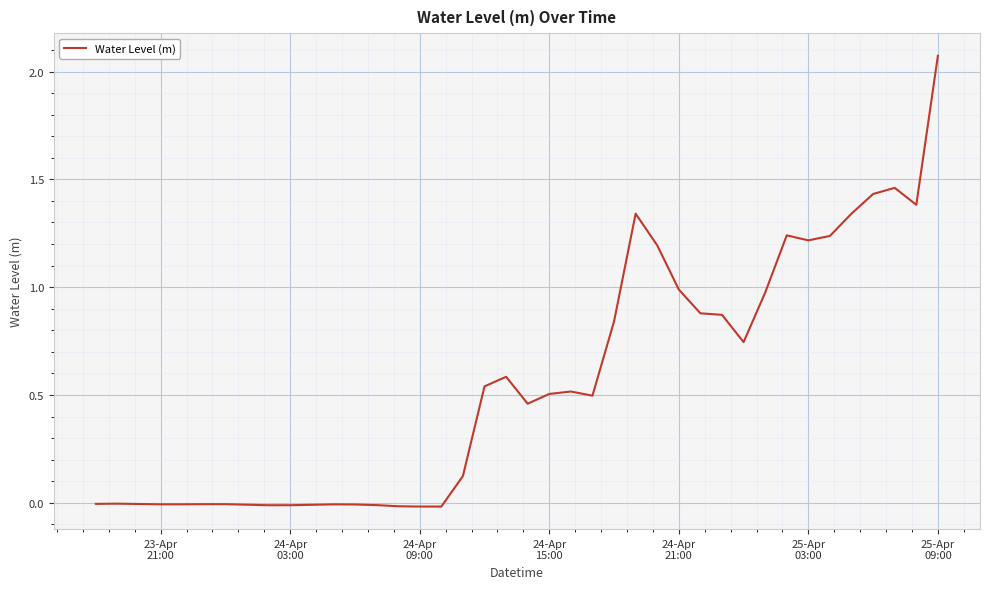

Does the chart have visible grid lines?

Yes